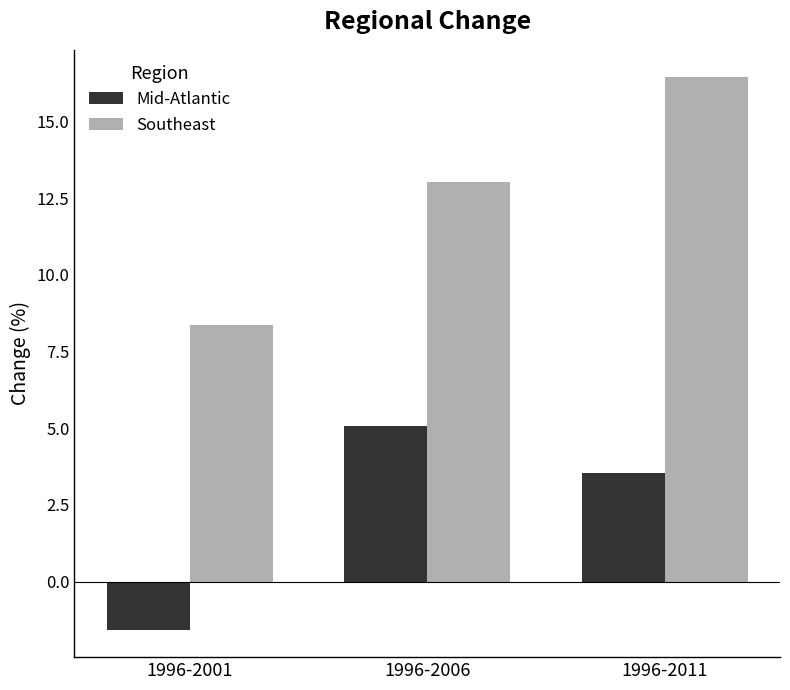

At which category is the sum across all series the highest?

1996-2011